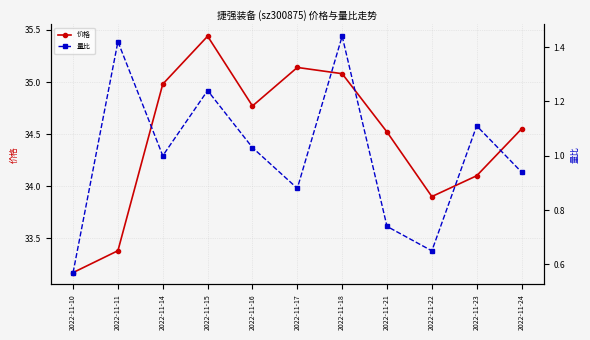

Between 2022-11-10 and 2022-11-17, which is larger?

2022-11-17